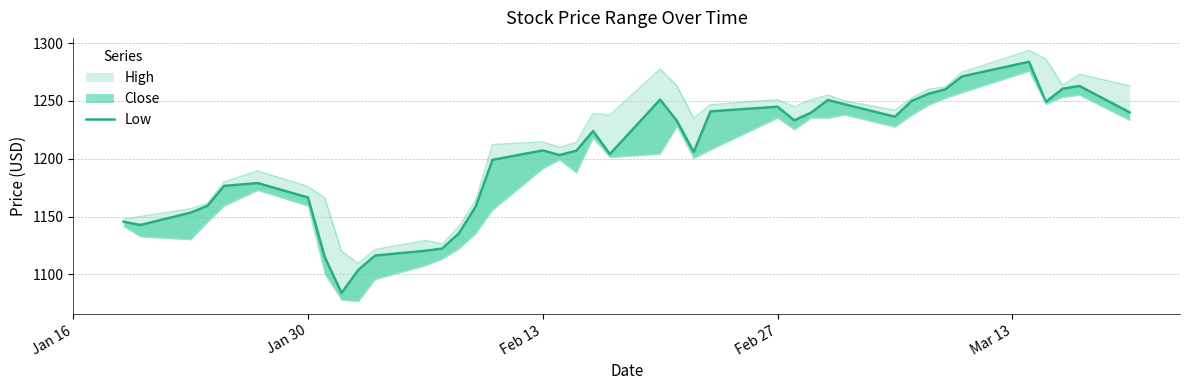

Where does the data first go above 1207?

Feb 13